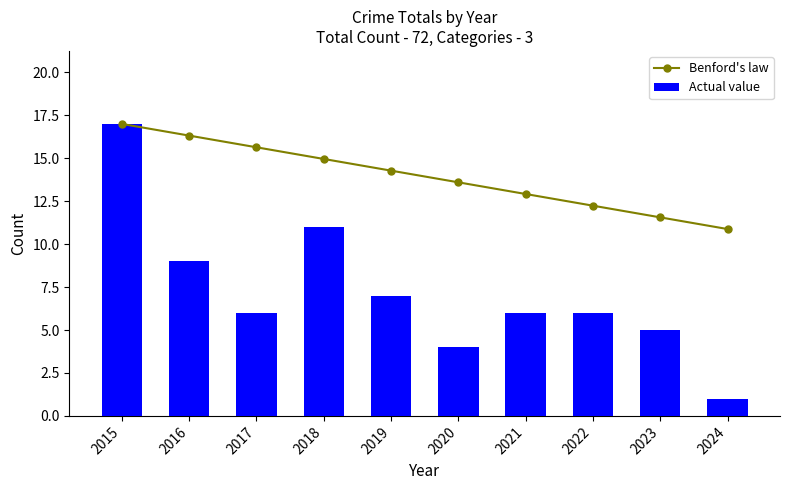

How many data points in Actual value are less than 6?

3